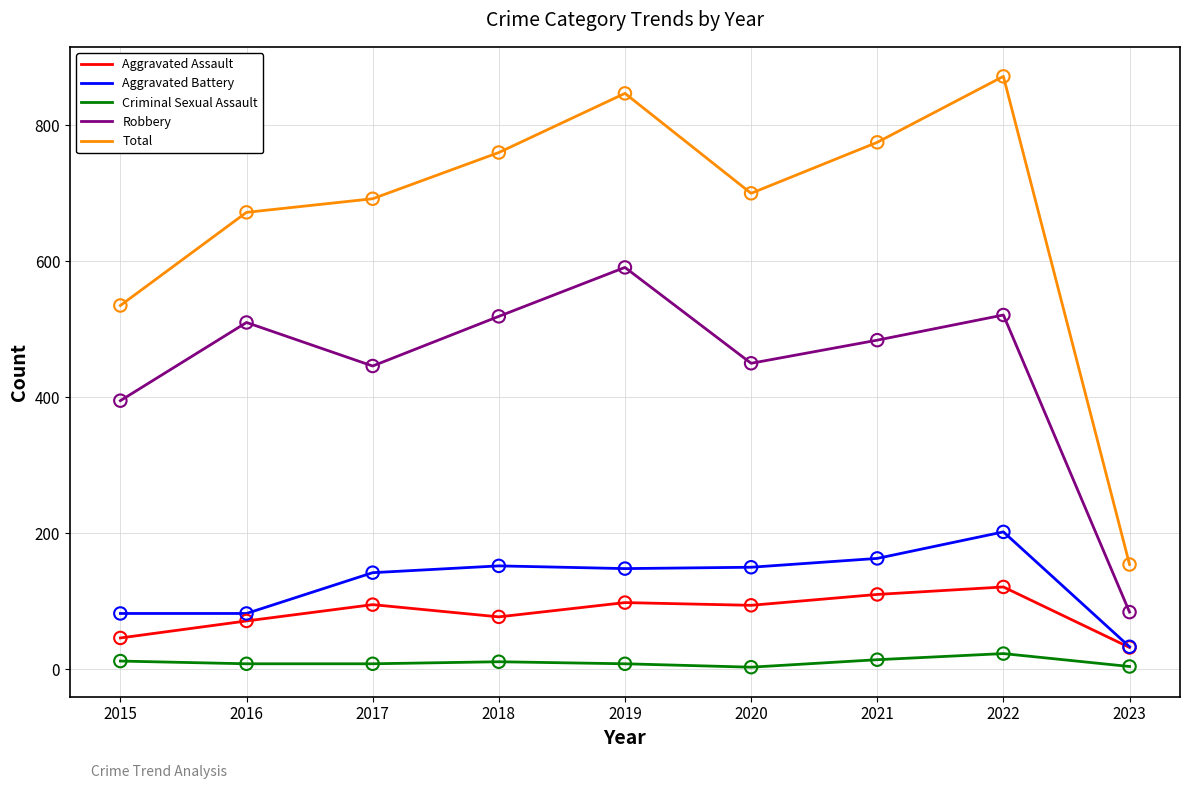

At how many categories does at least one series exceed 181?

8